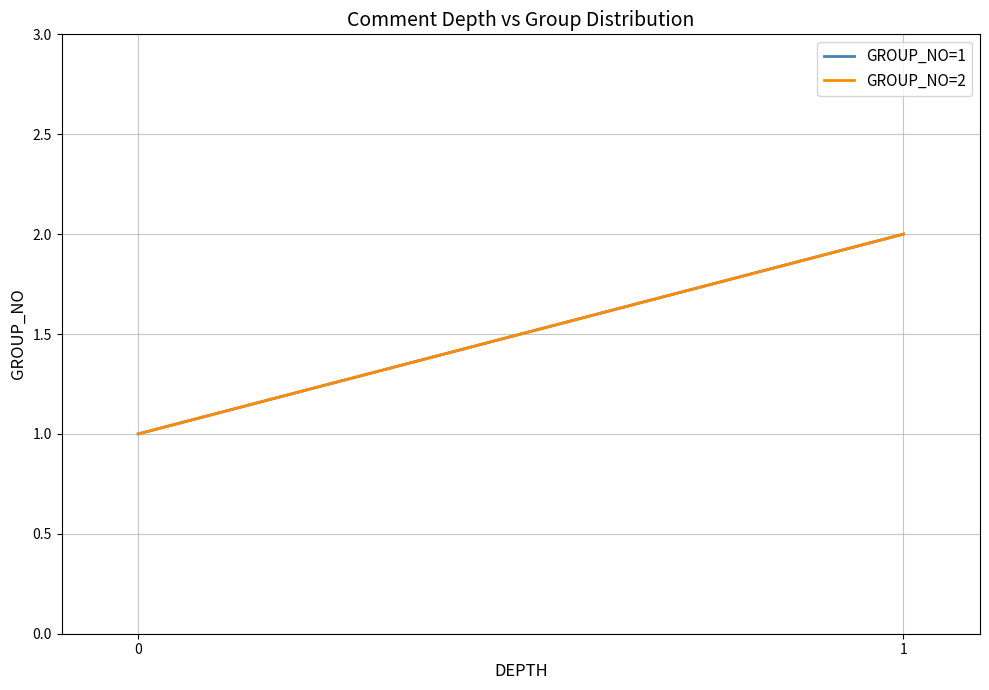

Rank the series at 1 from highest to lowest value.

GROUP_NO=1, GROUP_NO=2